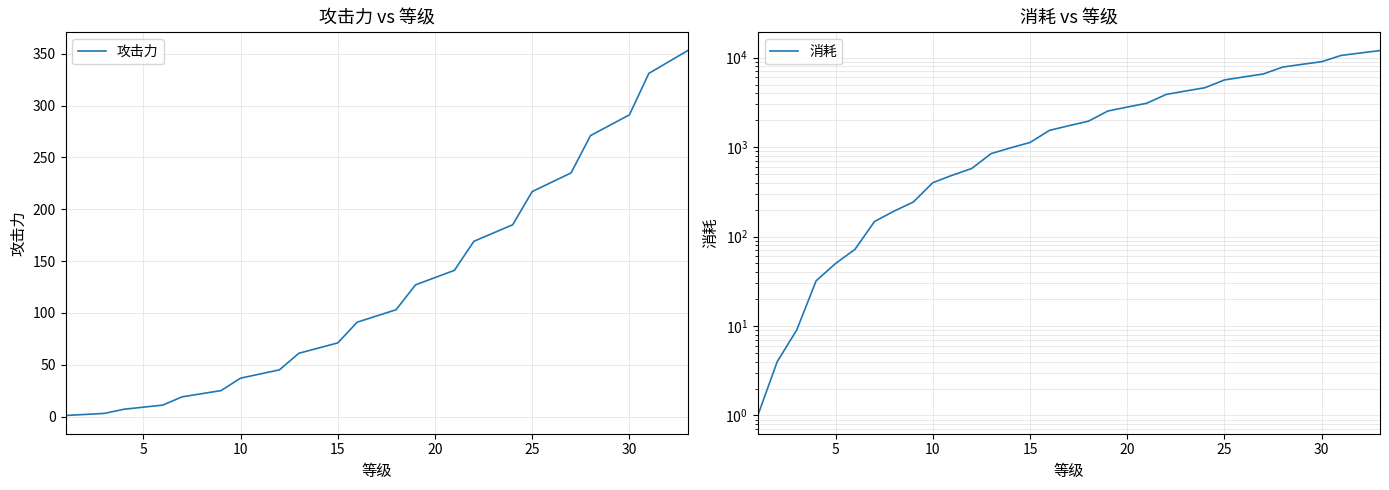

Count the number of data series in this chart.

2